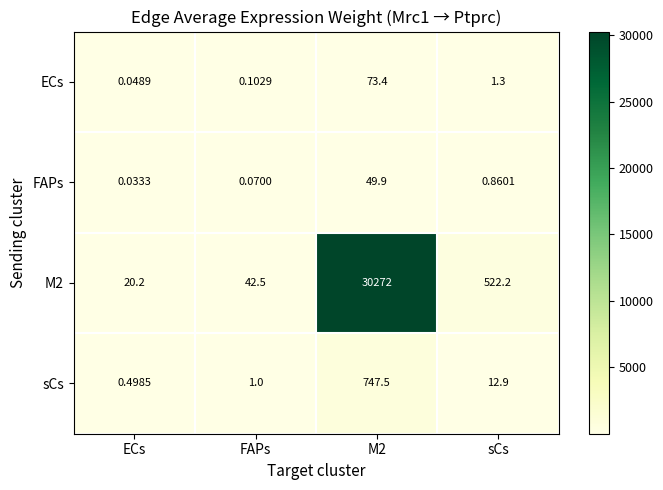

Which series has the largest range (max minus min)?

M2